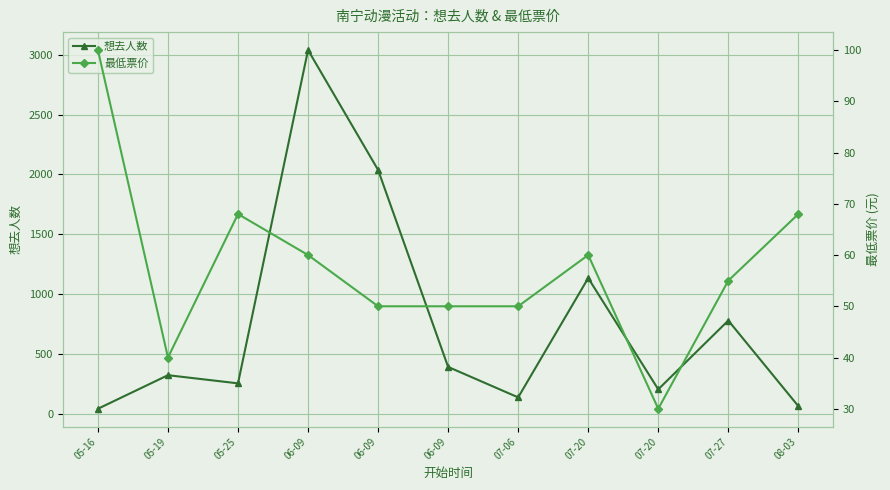

True or false: 最低票价 and 想去人数 intersect in this chart.

True